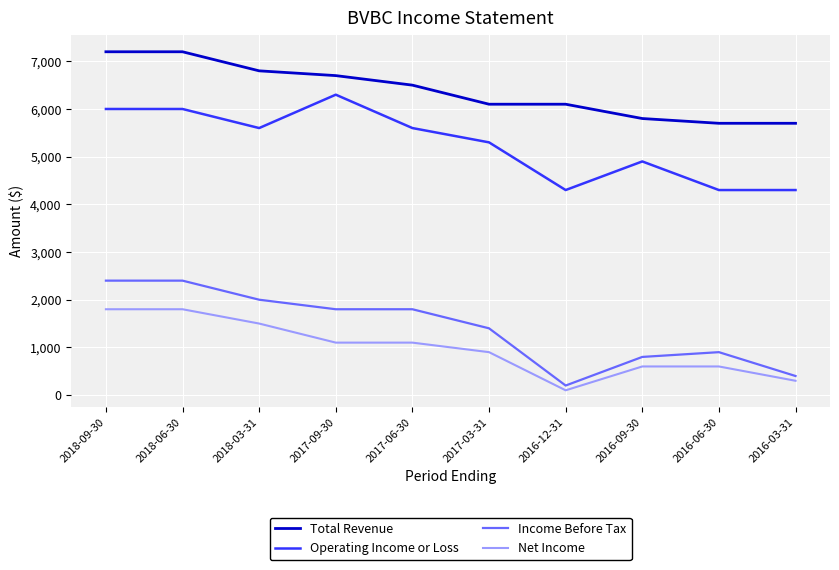

Is it true that Total Revenue equals 5700 at 2016-06-30?

True